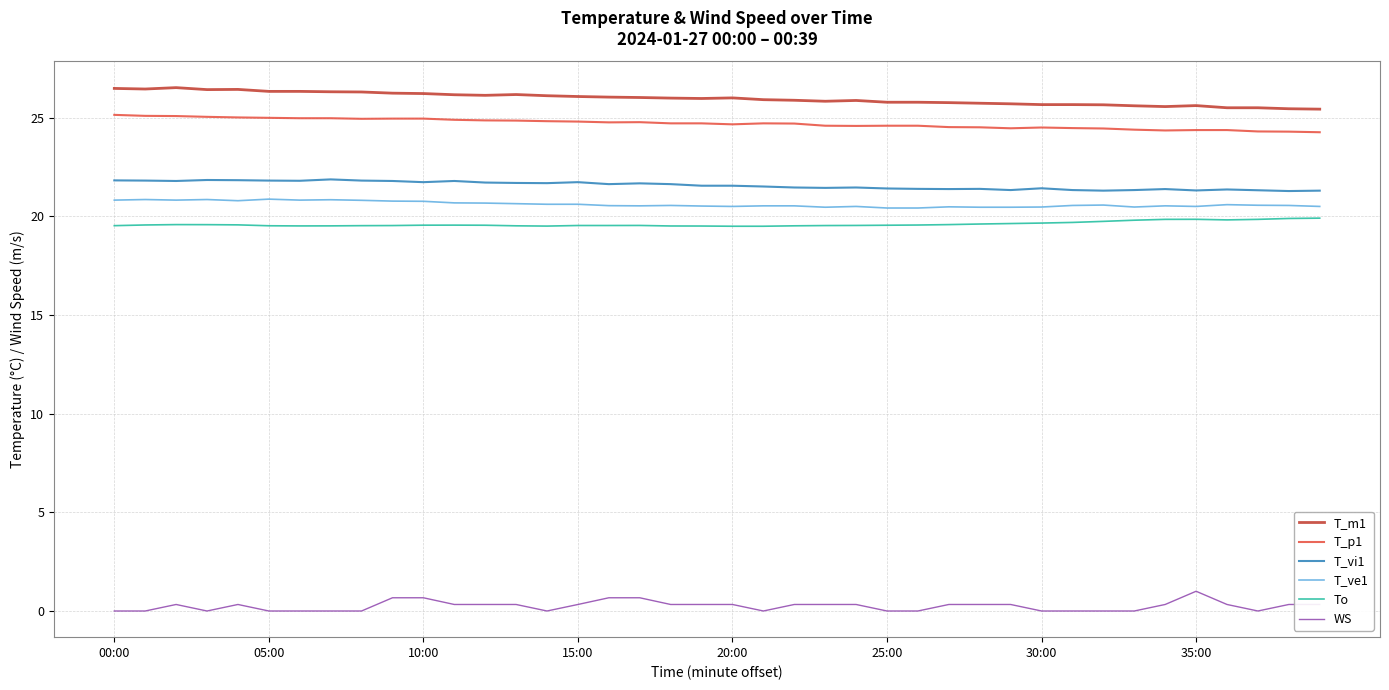

True or false: T_ve1 and T_p1 intersect in this chart.

False